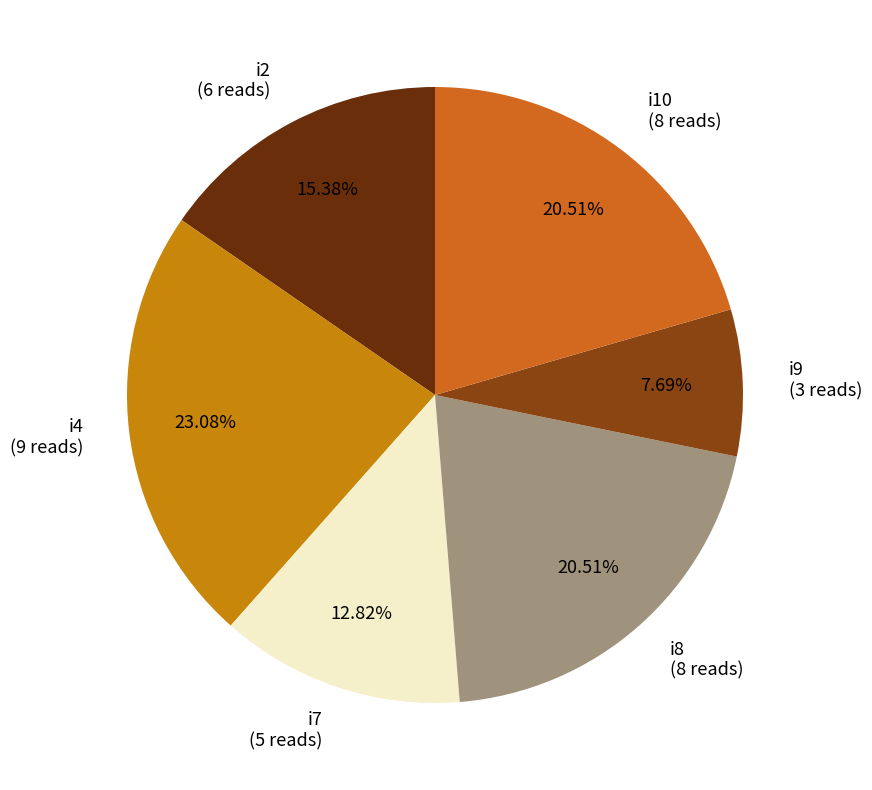

Combined, do i9 and i4 account for over 50%?

No